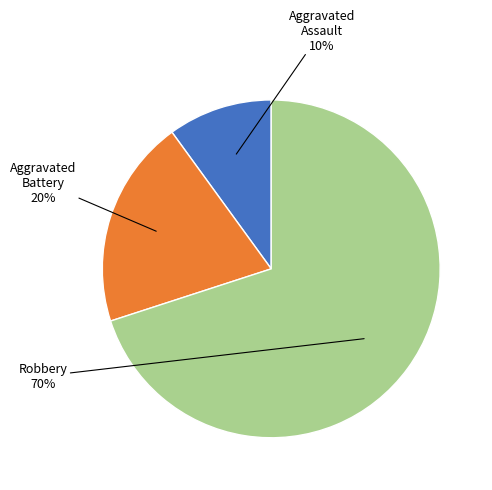

To the nearest percent, what is the average slice percentage?

33%